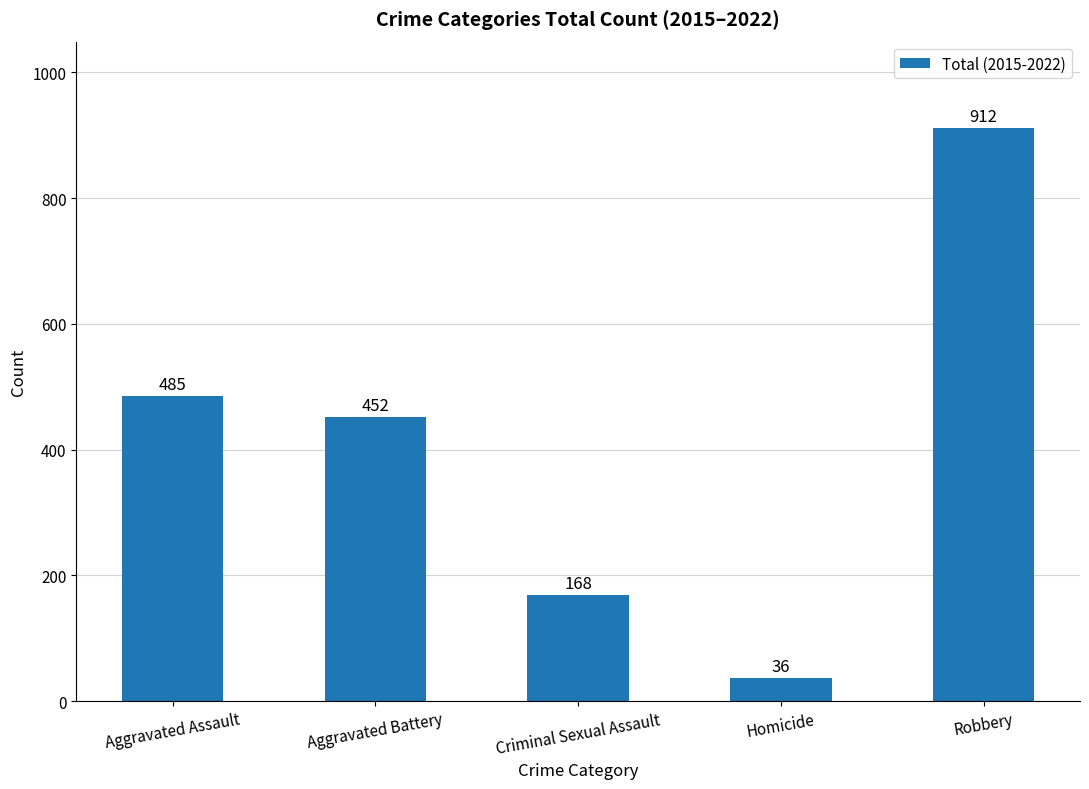

The chart shows a value of 36 at Homicide. True or false?

True